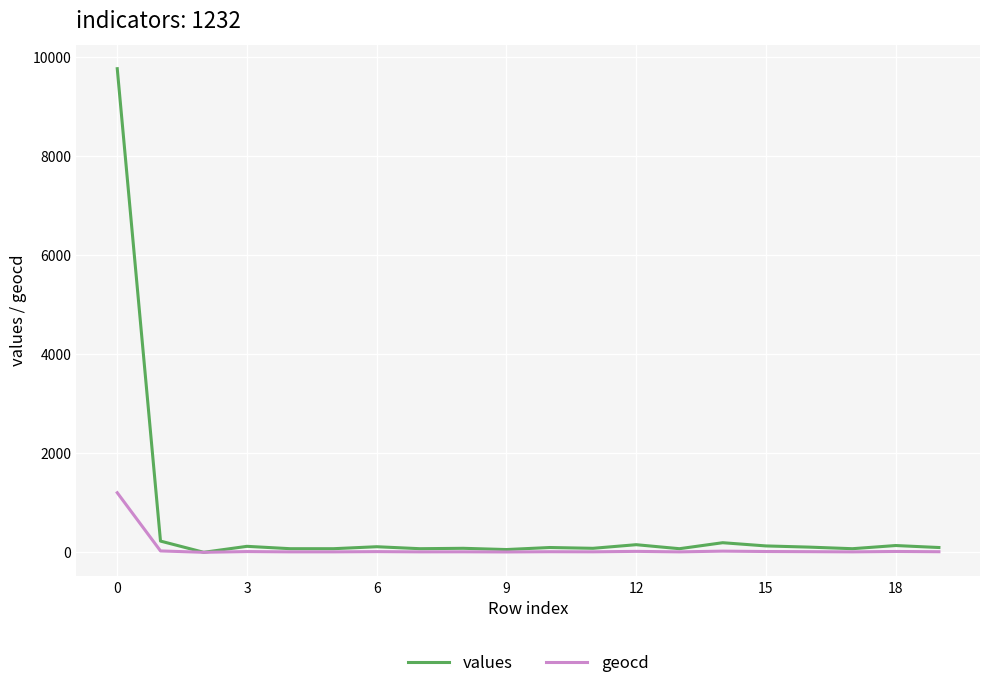

Which series has the largest total across all categories?

values